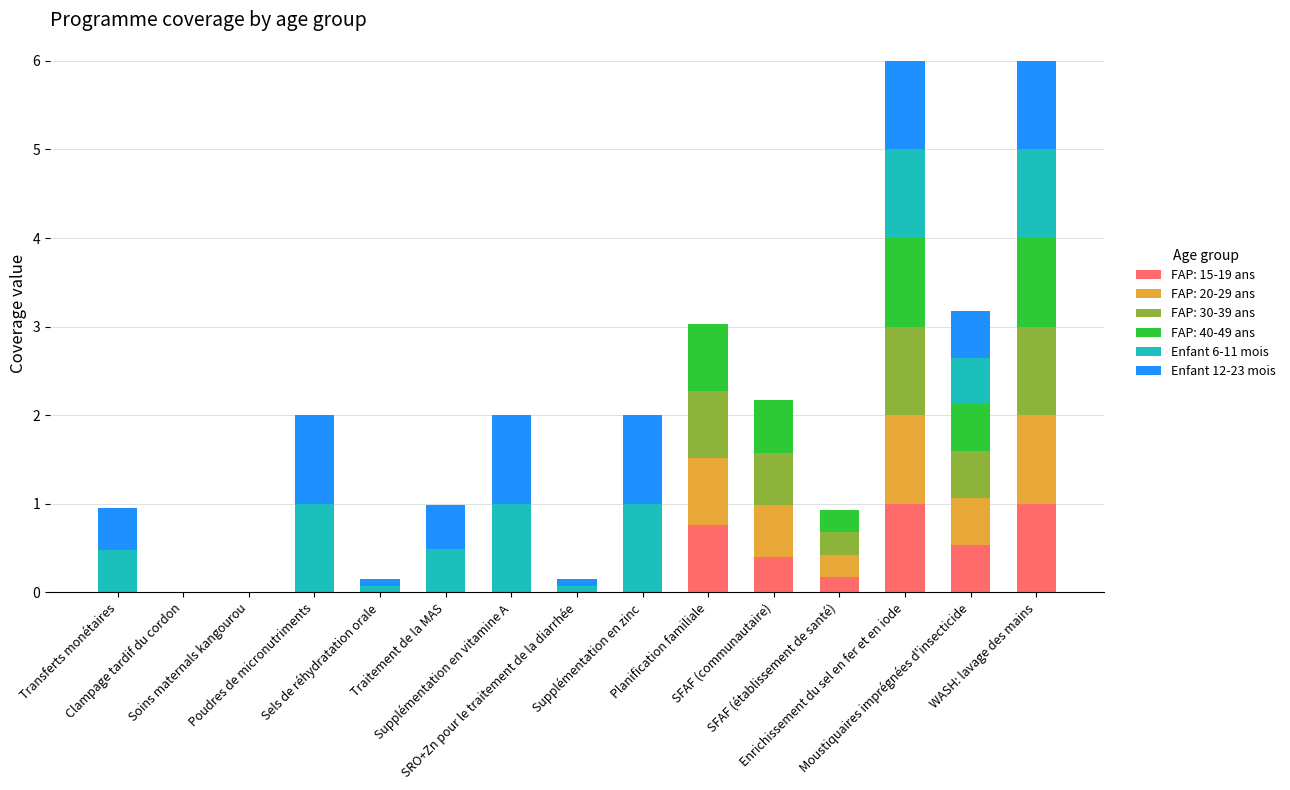

What is the sum of all FAP: 15-19 ans values?

3.9